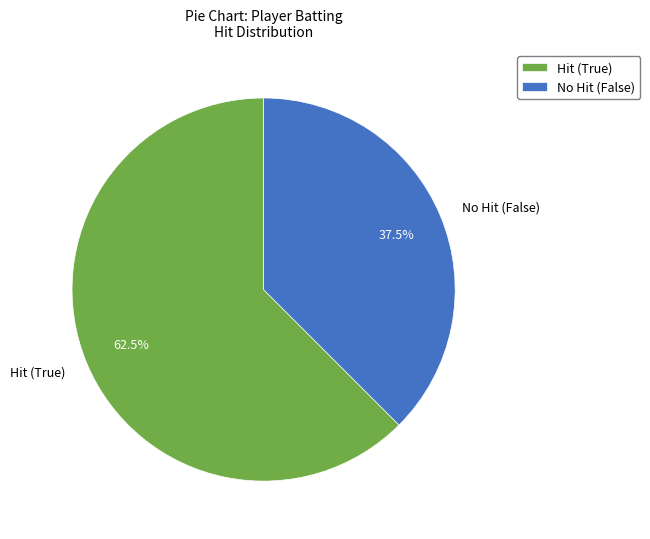

Do No Hit (False) and Hit (True) together represent more than half of the pie?

Yes